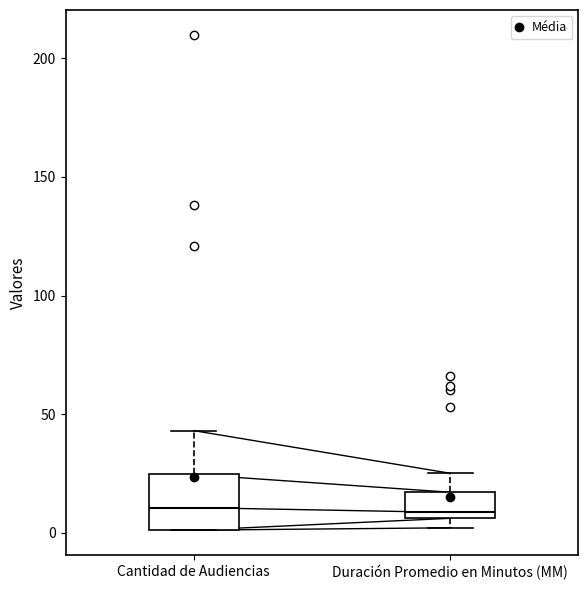

Where does the median line of the box for Cantidad de Audiencias sit on the y-axis? The values are not printed on the chart, so give them approximately, as read against the axis.

10